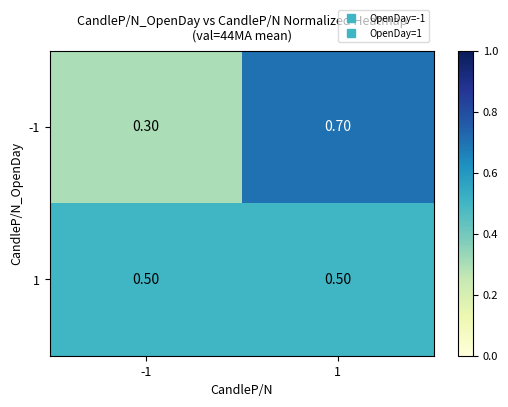

List the labels in order of -1 value, smallest first.

-1, 1